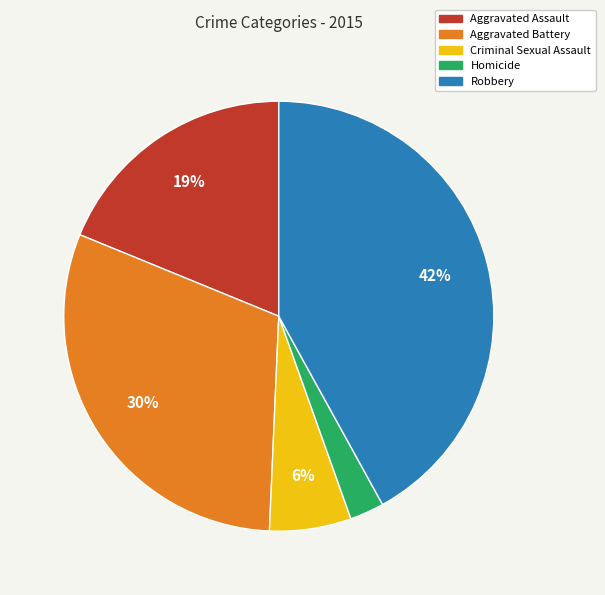

Rank the categories by value from highest to lowest.

Robbery, Aggravated Battery, Aggravated Assault, Criminal Sexual Assault, Homicide